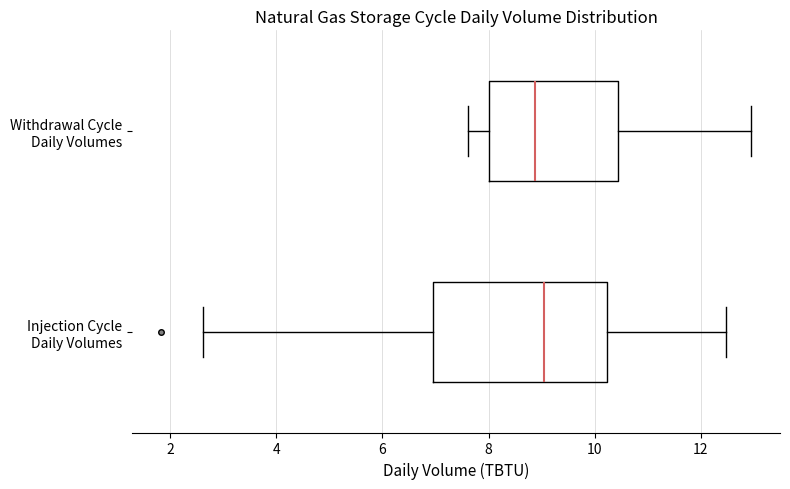

Comparing the boxes themselves (not the whiskers), which one is the widest?

Injection Cycle Daily Volumes